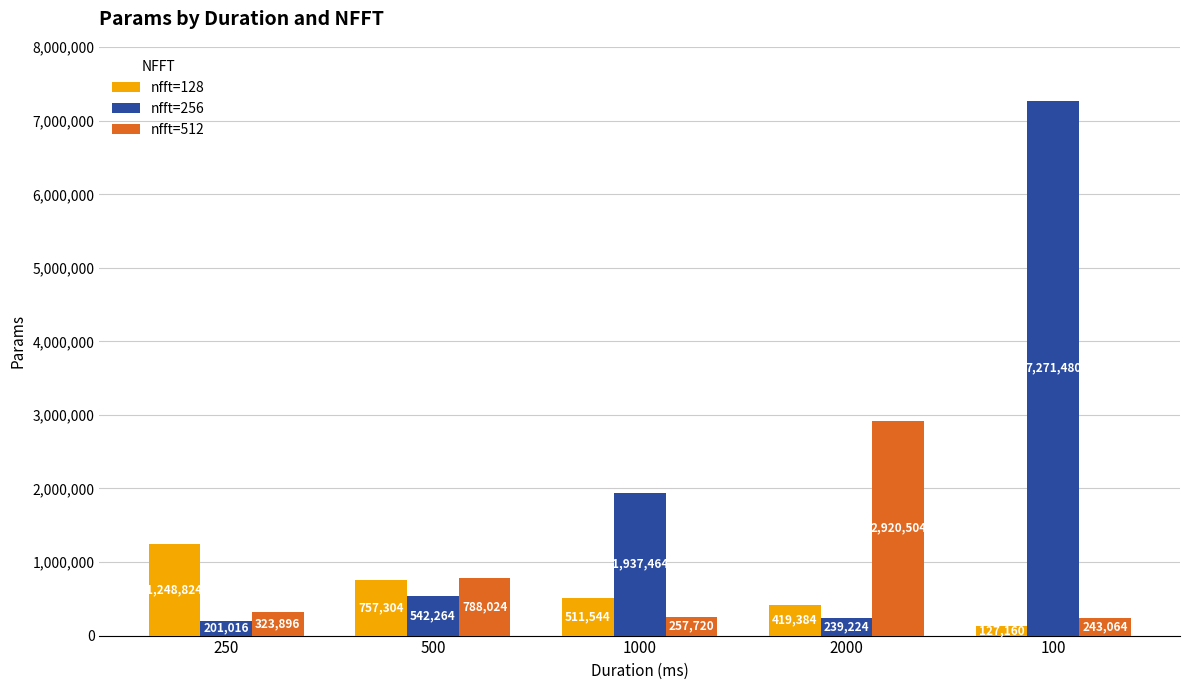

True or false: nfft=256 has a value of 7271480 at 100.

True